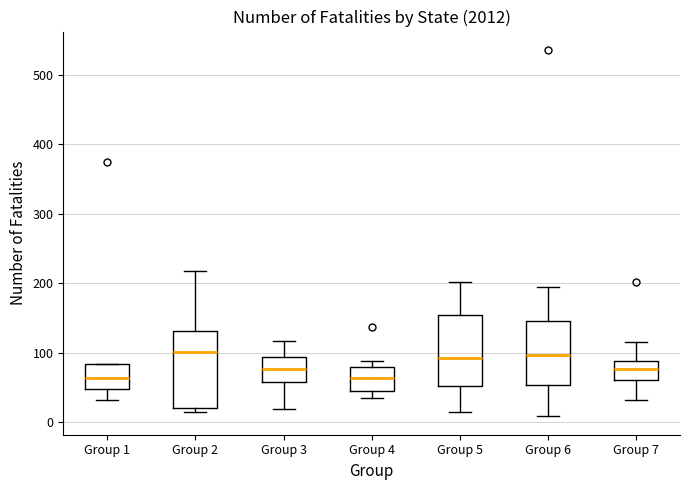

Where is the lower edge of the box for Group 1 on the y-axis? The values are not printed on the chart, so give them approximately, as read against the axis.

50